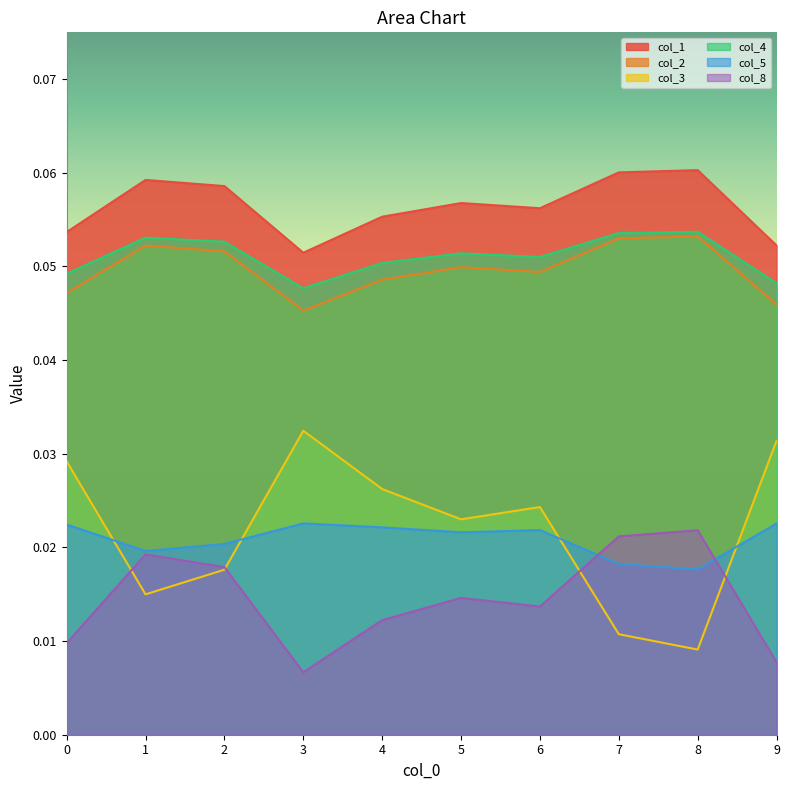

Is the value of col_2 at 7 greater than the value of col_3 at 7?

Yes